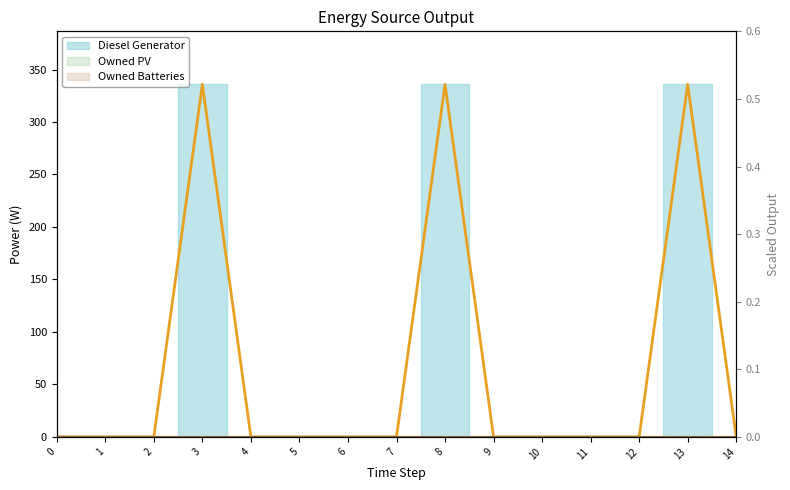

True or false: Diesel Generator (line) has a value of 593 at 8.

False